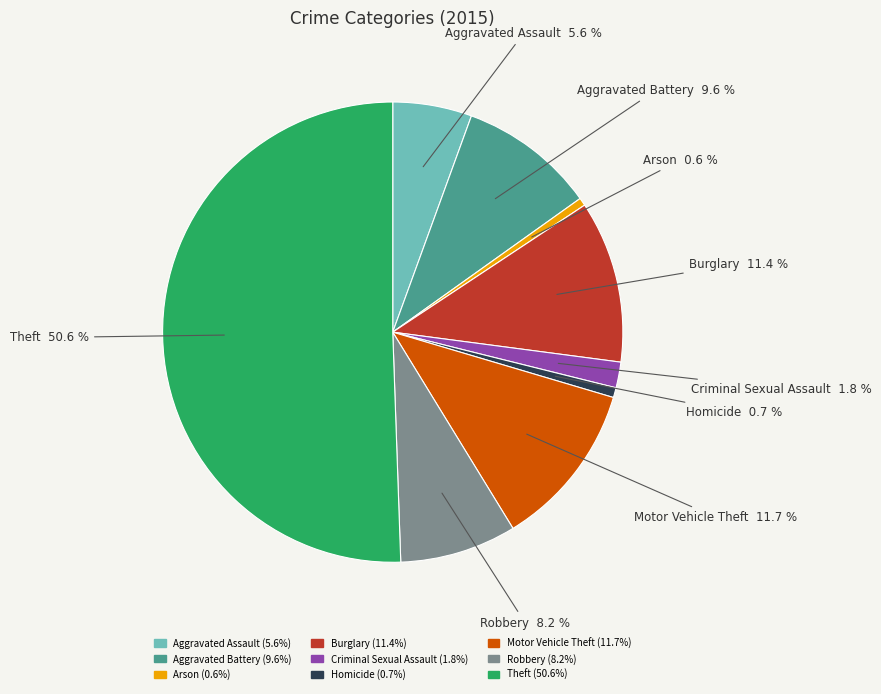

Approximately how many times larger is the value at Burglary compared to Criminal Sexual Assault?

6.3